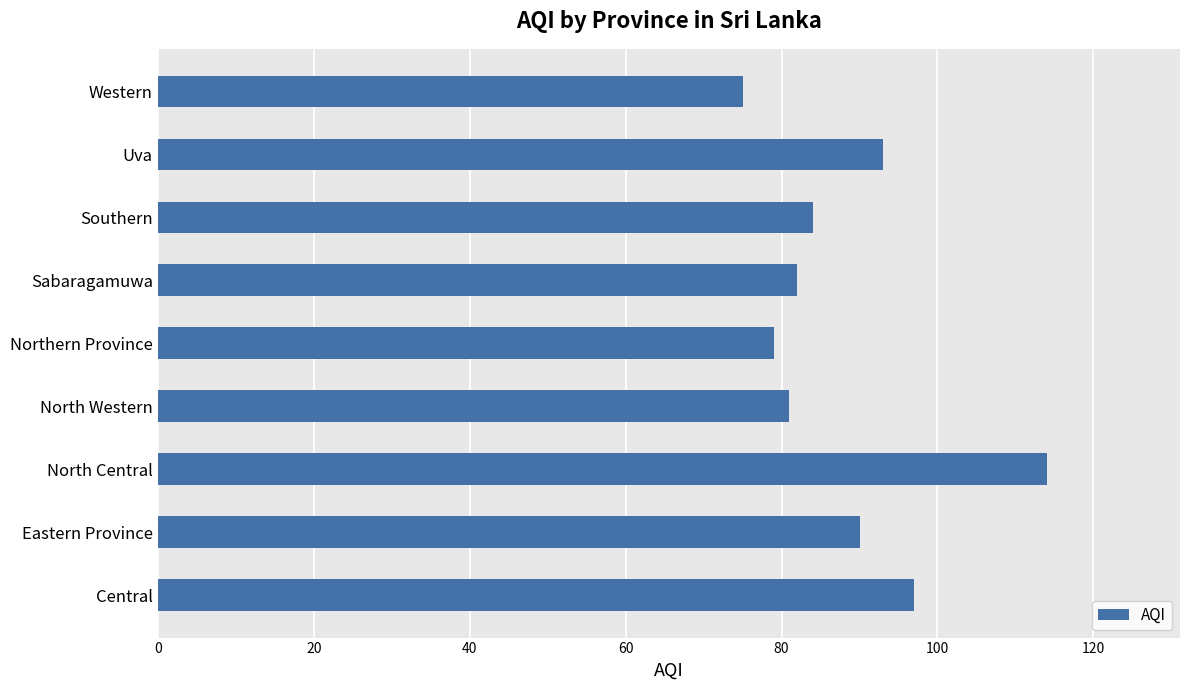

The chart shows a value of 93 at Uva. True or false?

True